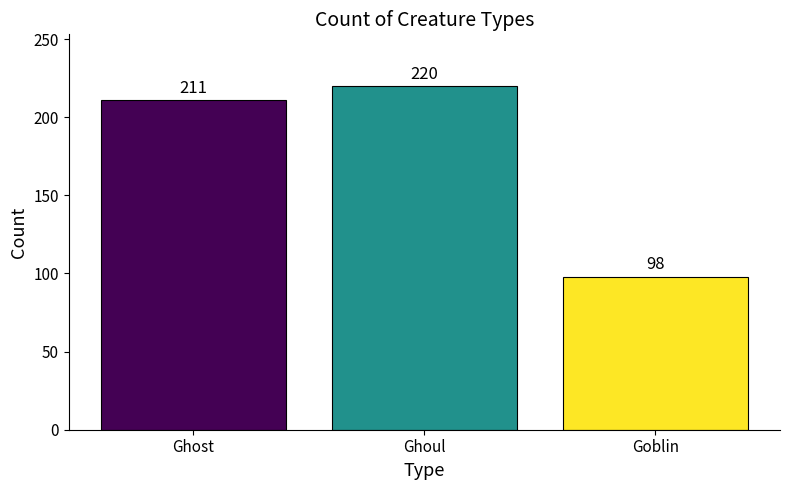

How many series are shown in this chart?

1